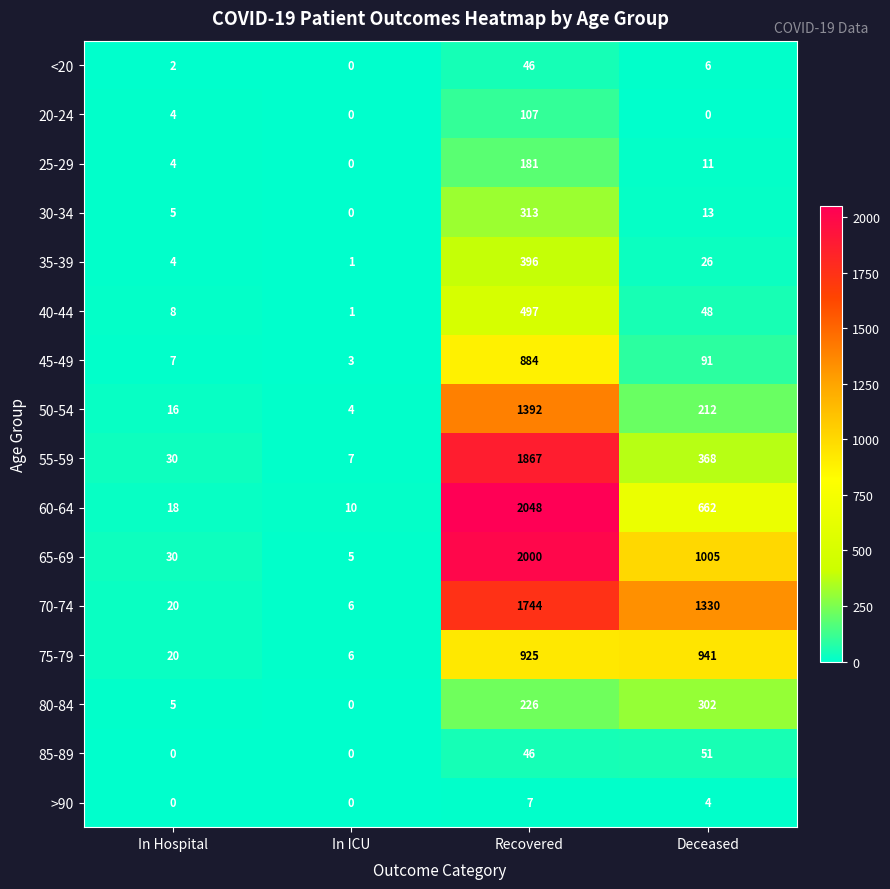

What is the greatest value displayed?

2048